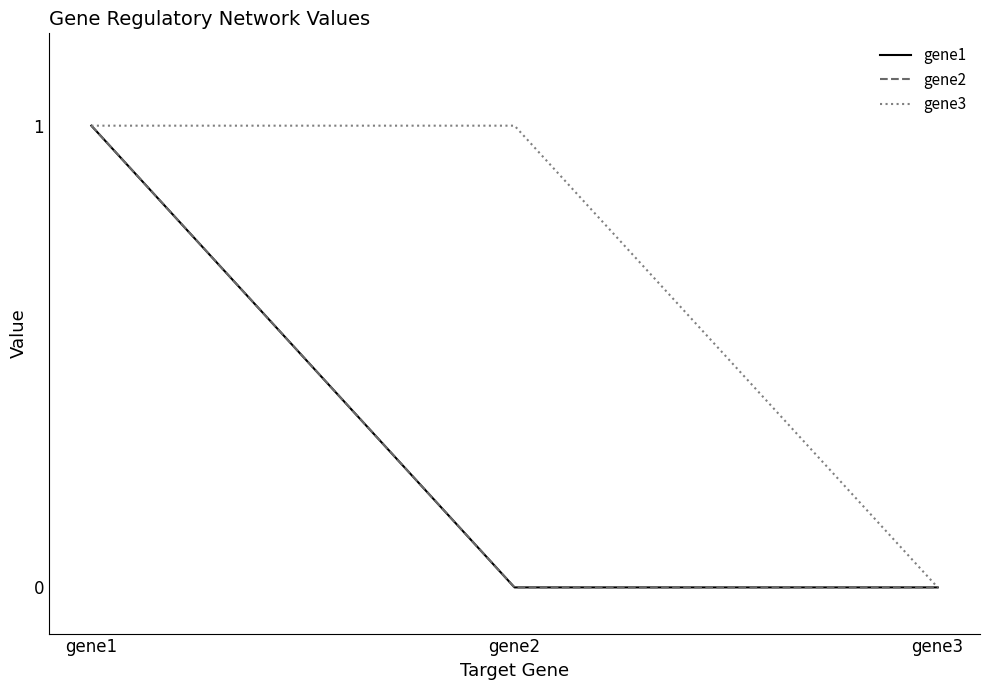

The gene3 series shows 2 at gene1. True or false?

False